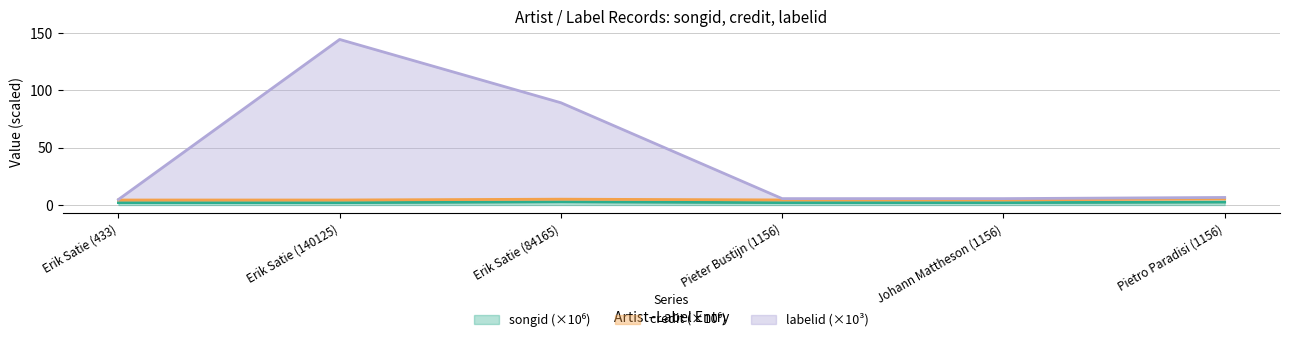

What is the difference between the maximum and minimum values in the songid series?

0.7